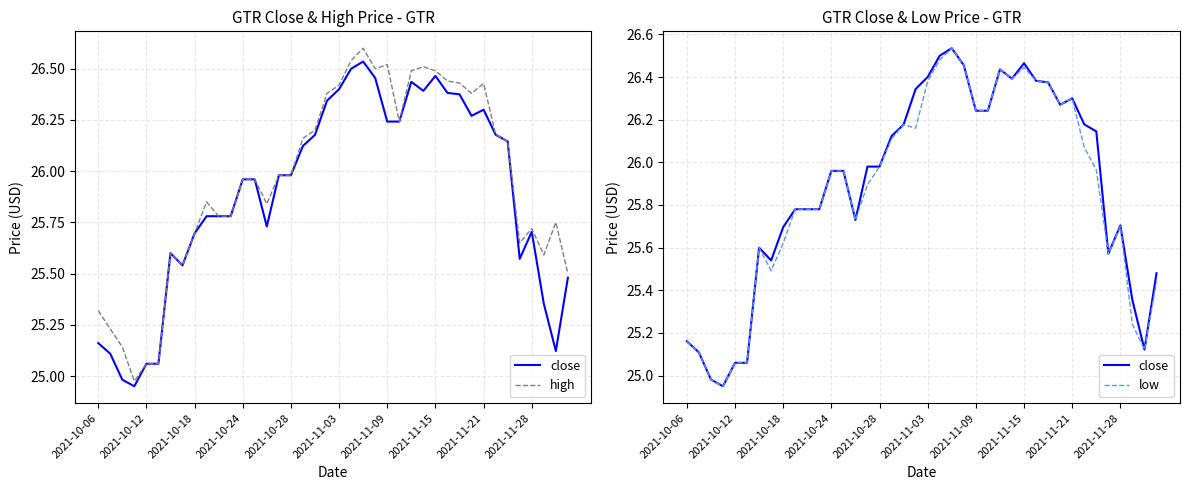

What is the spread (max minus min) of values at 2021-11-21?

0.1